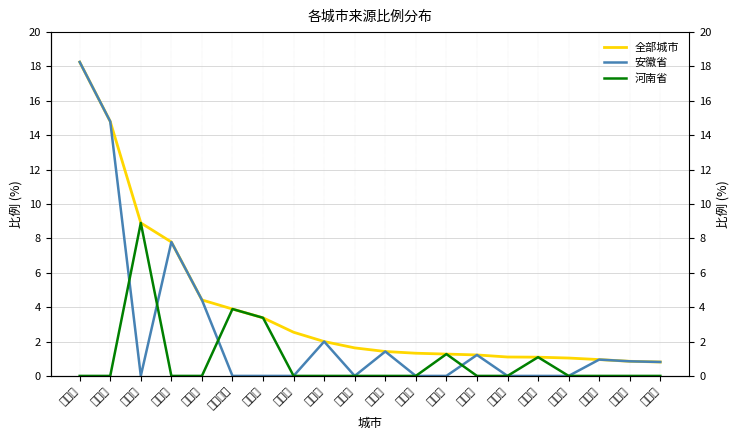

True or false: 安徽省 and 全部城市 cross at least once.

False